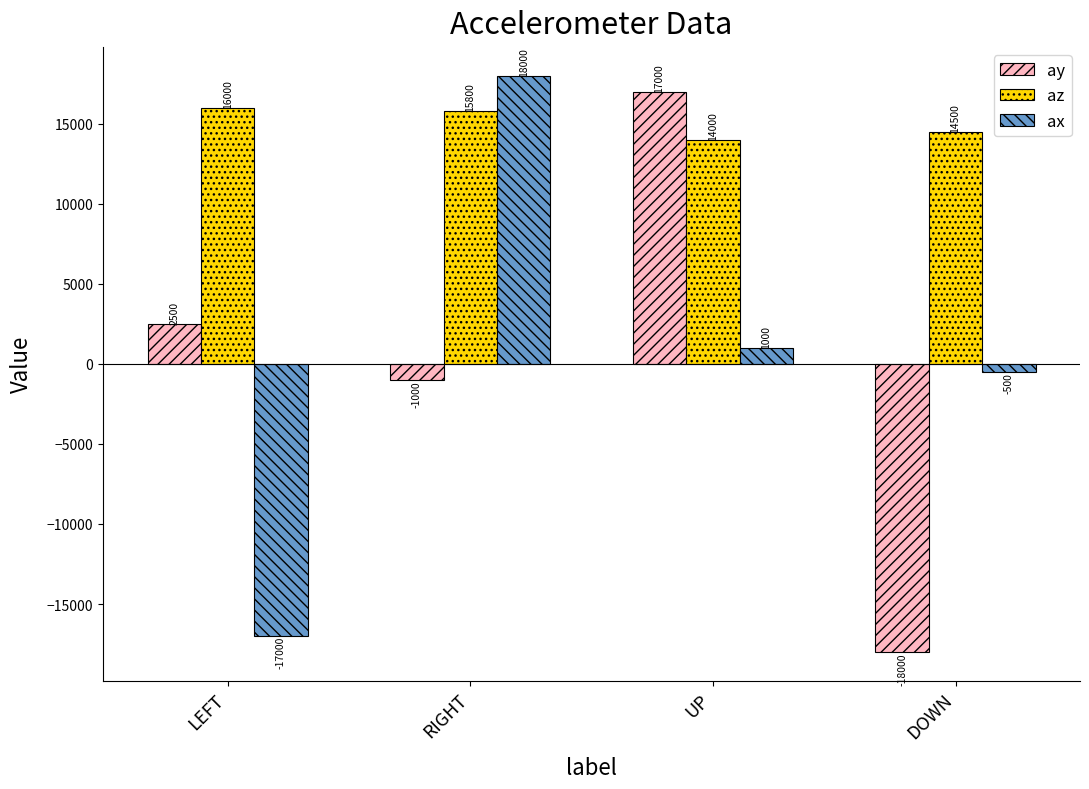

List the series in order of their peak value, lowest first.

az, ay, ax